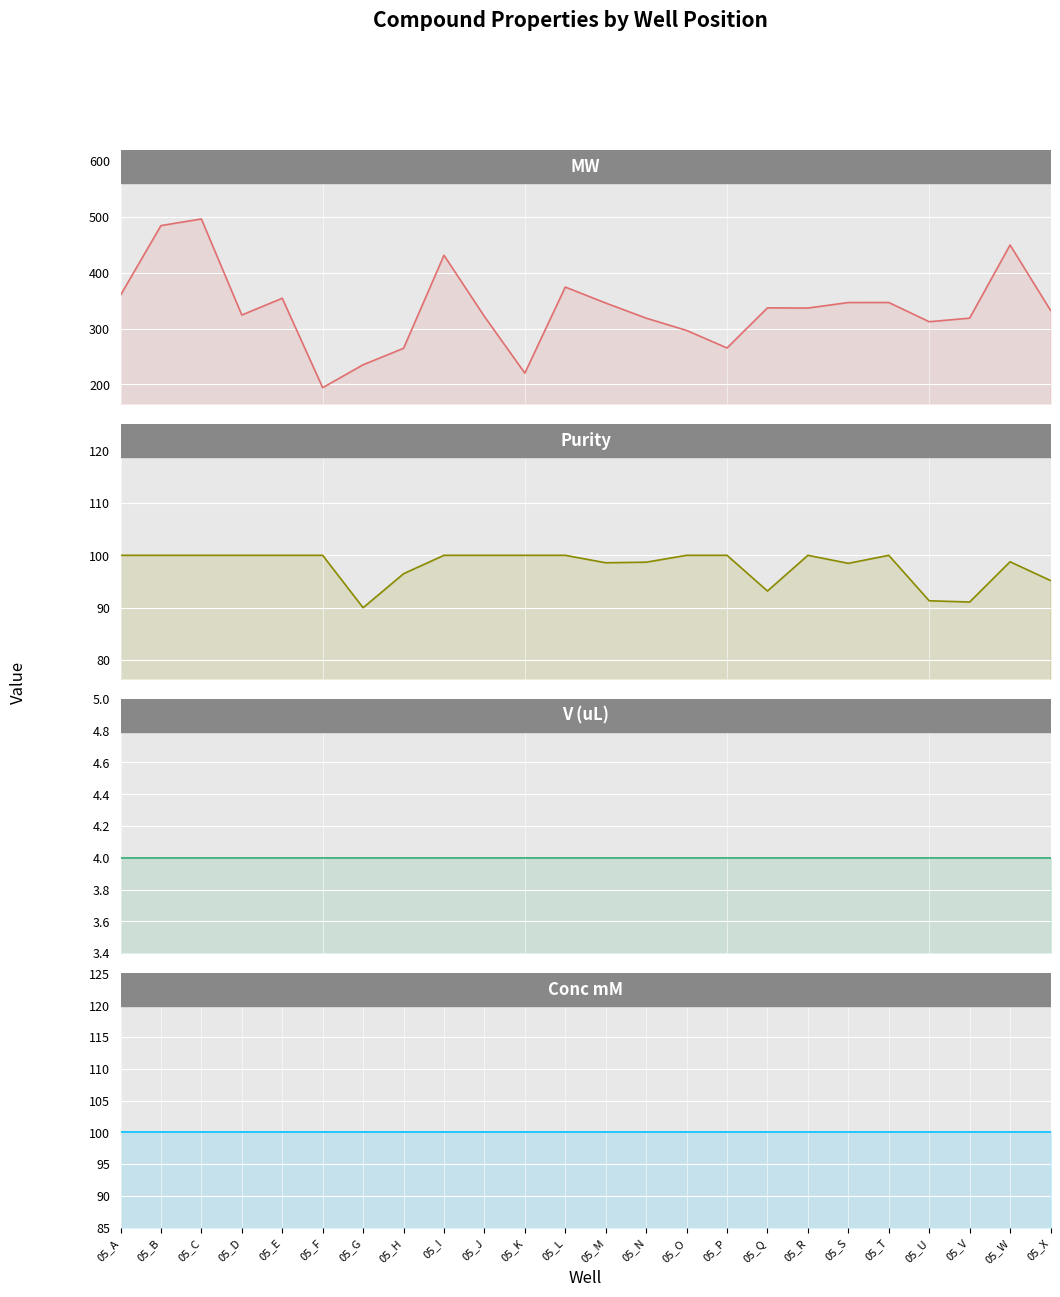

Read the V (uL) value at 05_I.

4.0